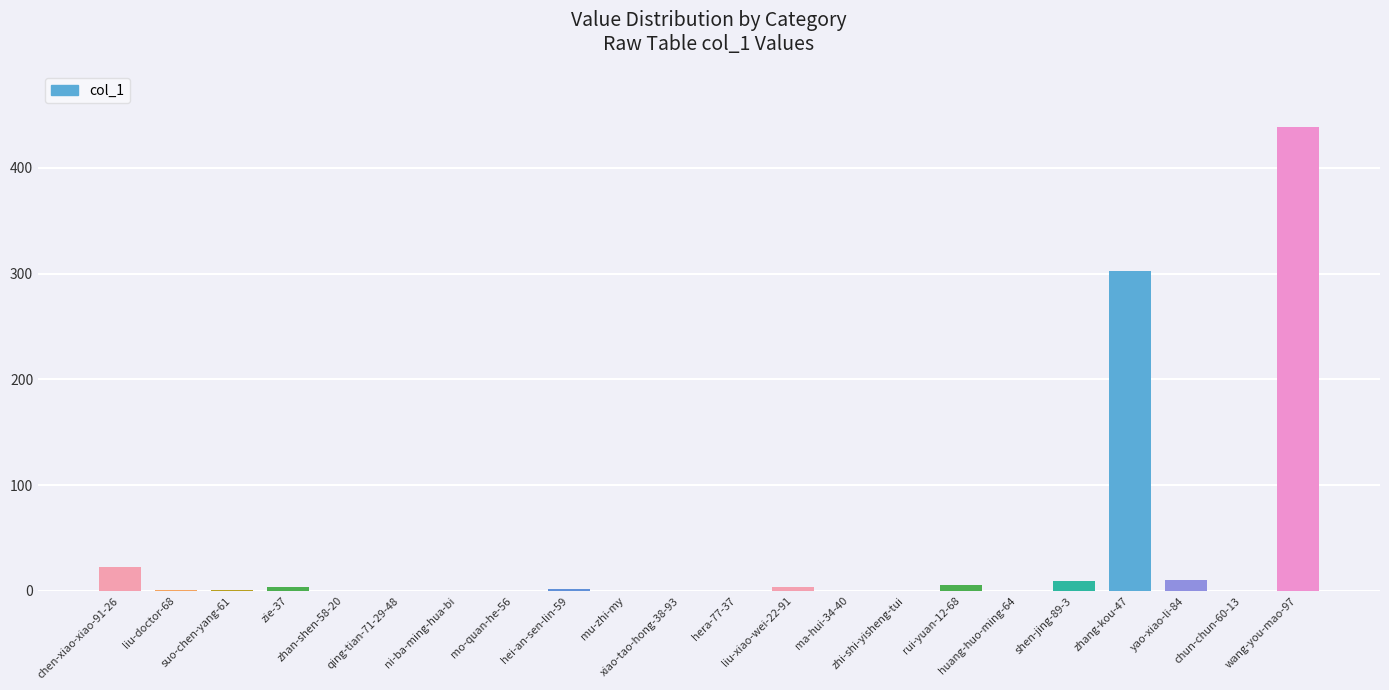

What is the sum of all values?

802